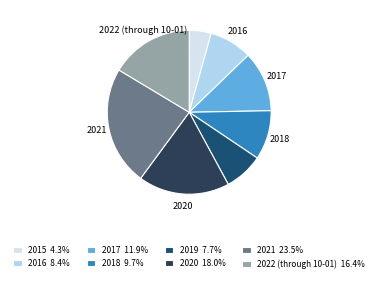

True or false: 2016 accounts for 1% of the total.

False